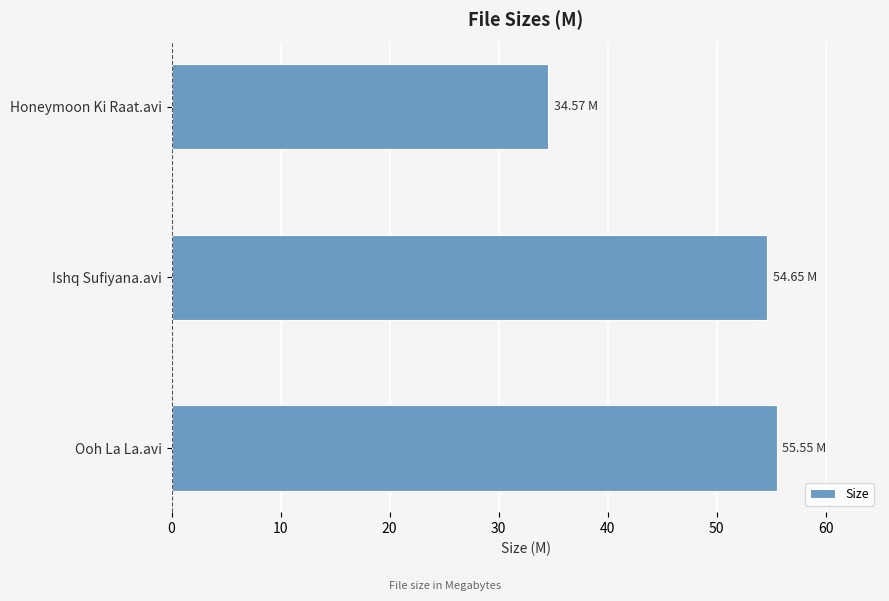

How many data points are above 54?

2